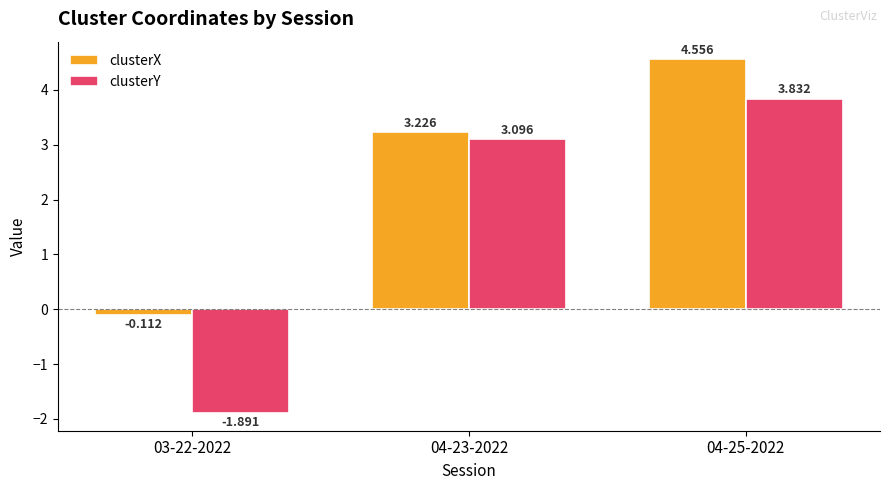

Which series has the widest spread of values?

clusterY